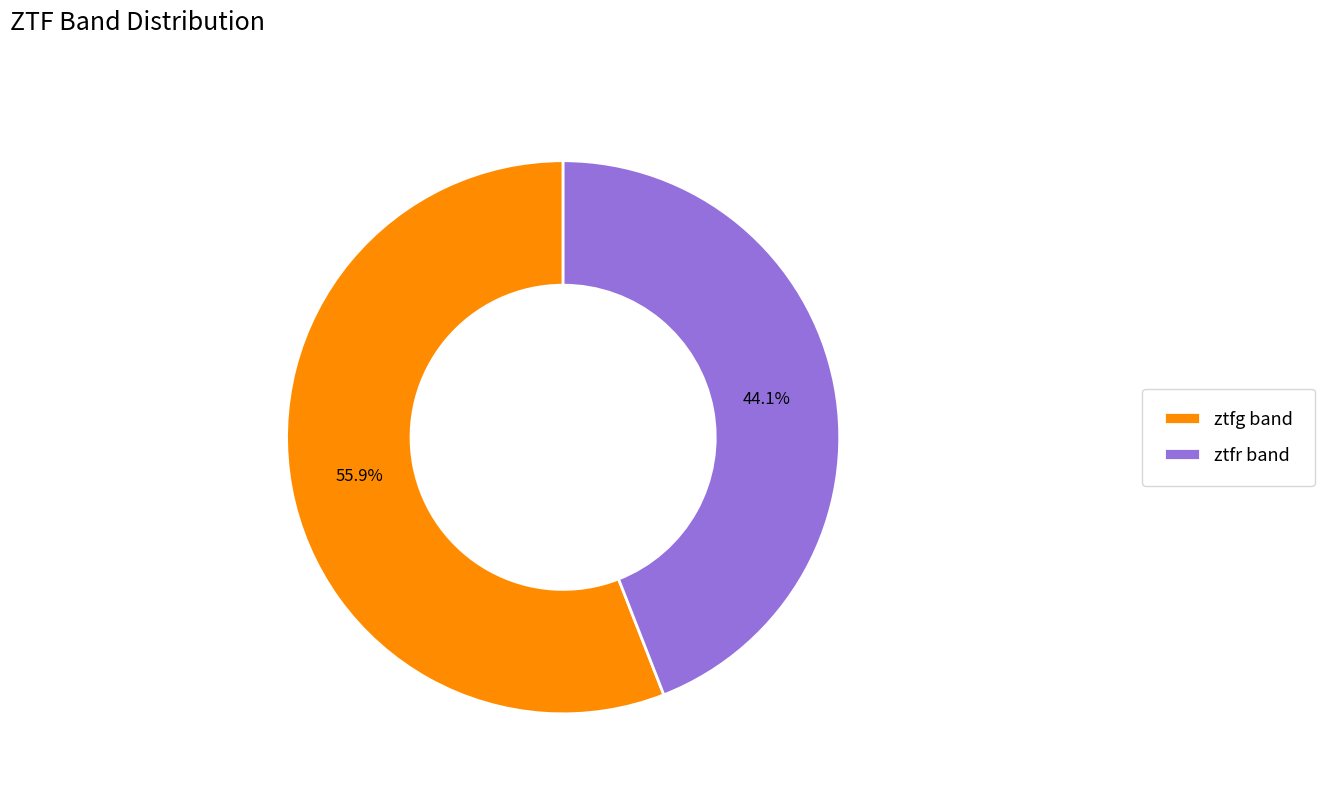

What is the smallest slice in the pie chart?

ztfr